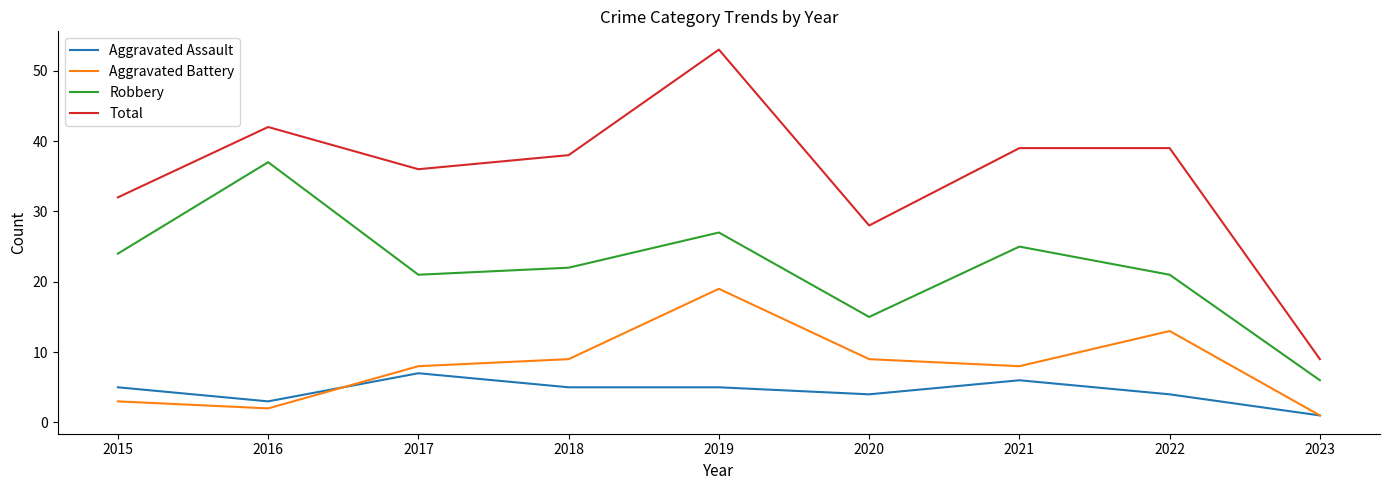

What are all the series names shown in the legend?

Aggravated Assault, Aggravated Battery, Robbery, Total